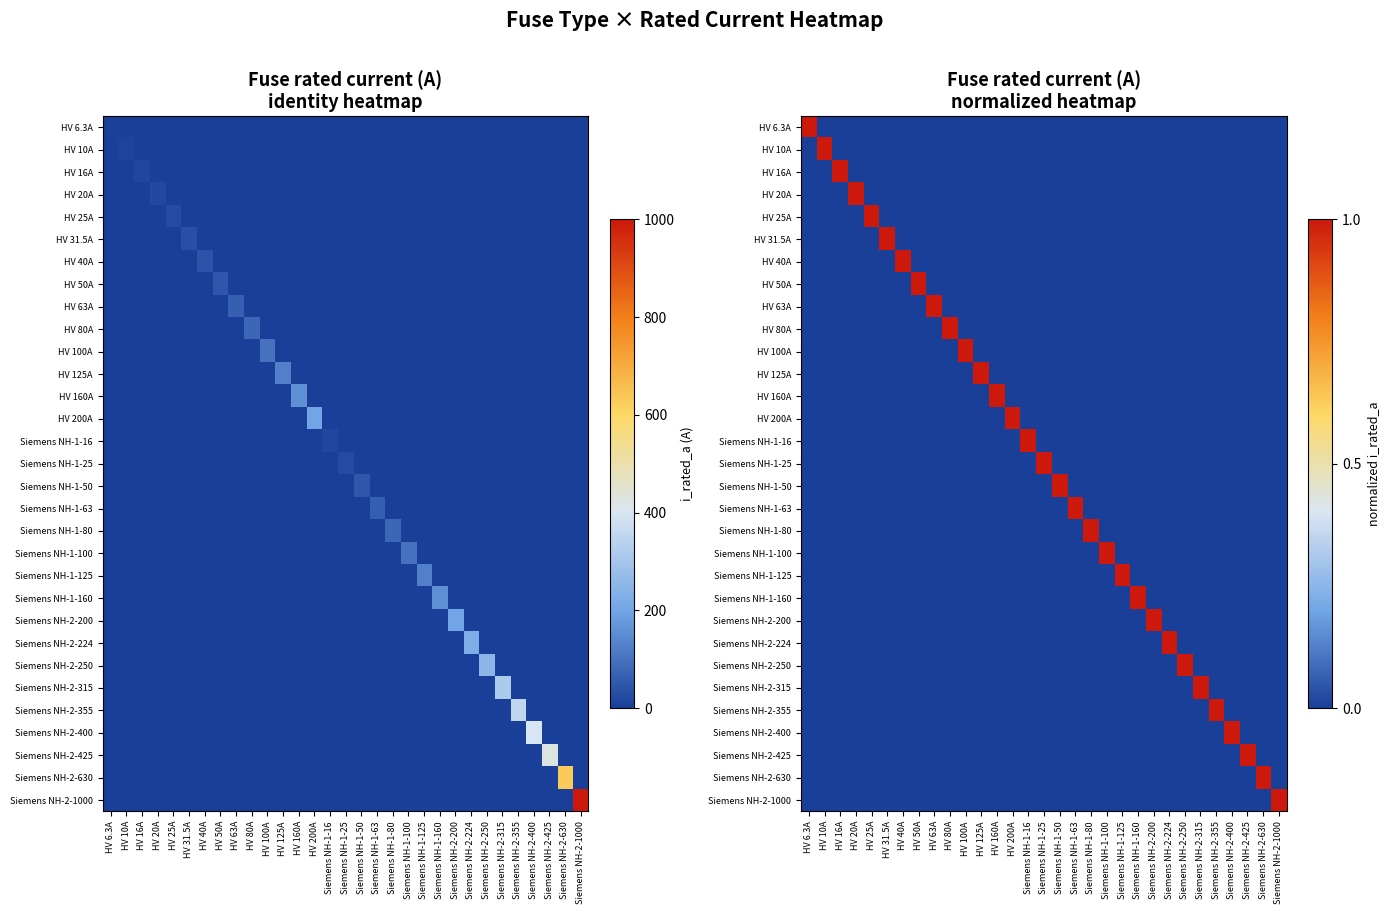

True or false: Siemens NH-2-1000 has a value of 0 at Siemens NH-2-400.

True